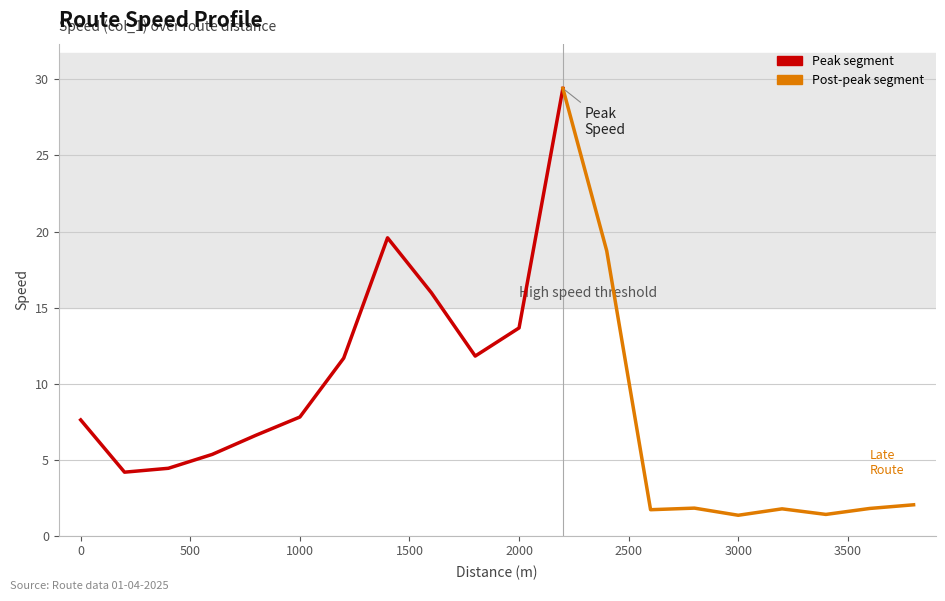

Which category has the highest value across all series?

2200